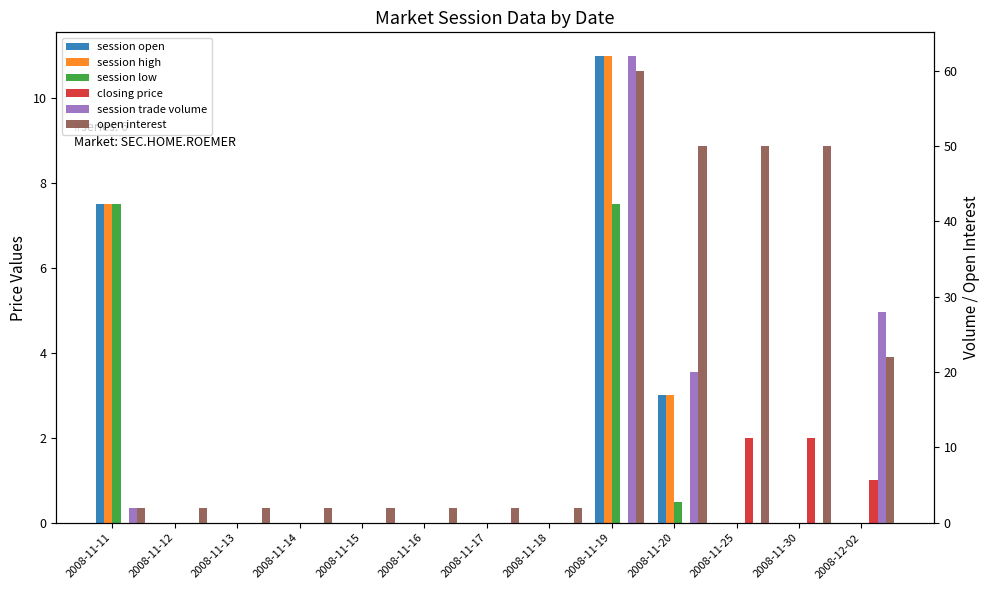

What are all the series names shown in the legend?

session open, session high, session low, closing price, session trade volume, open interest